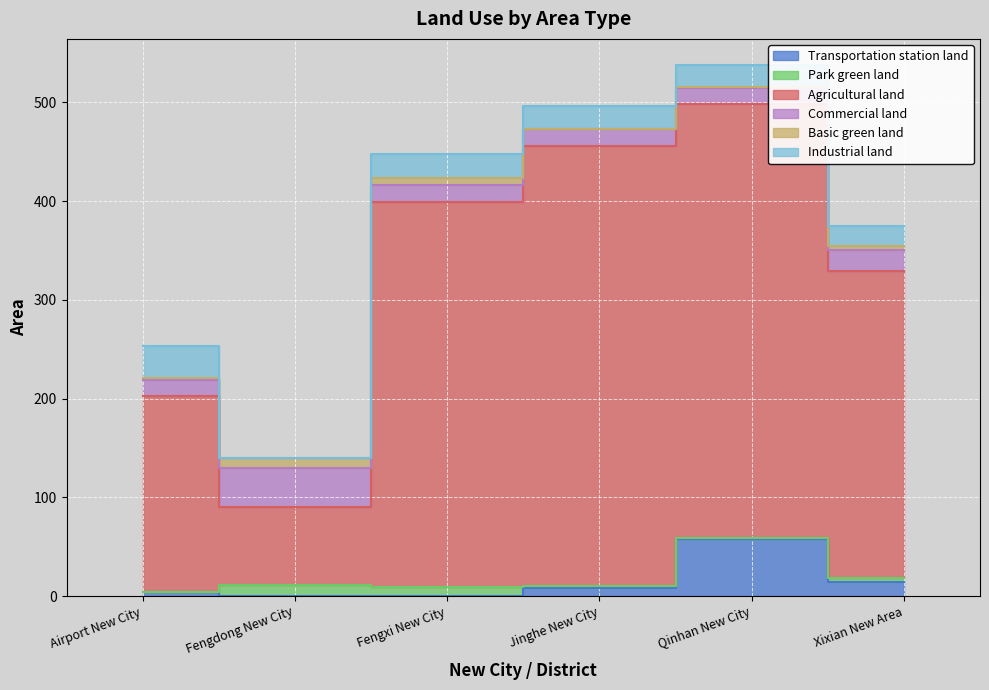

True or false: Agricultural land and Park green land intersect in this chart.

False